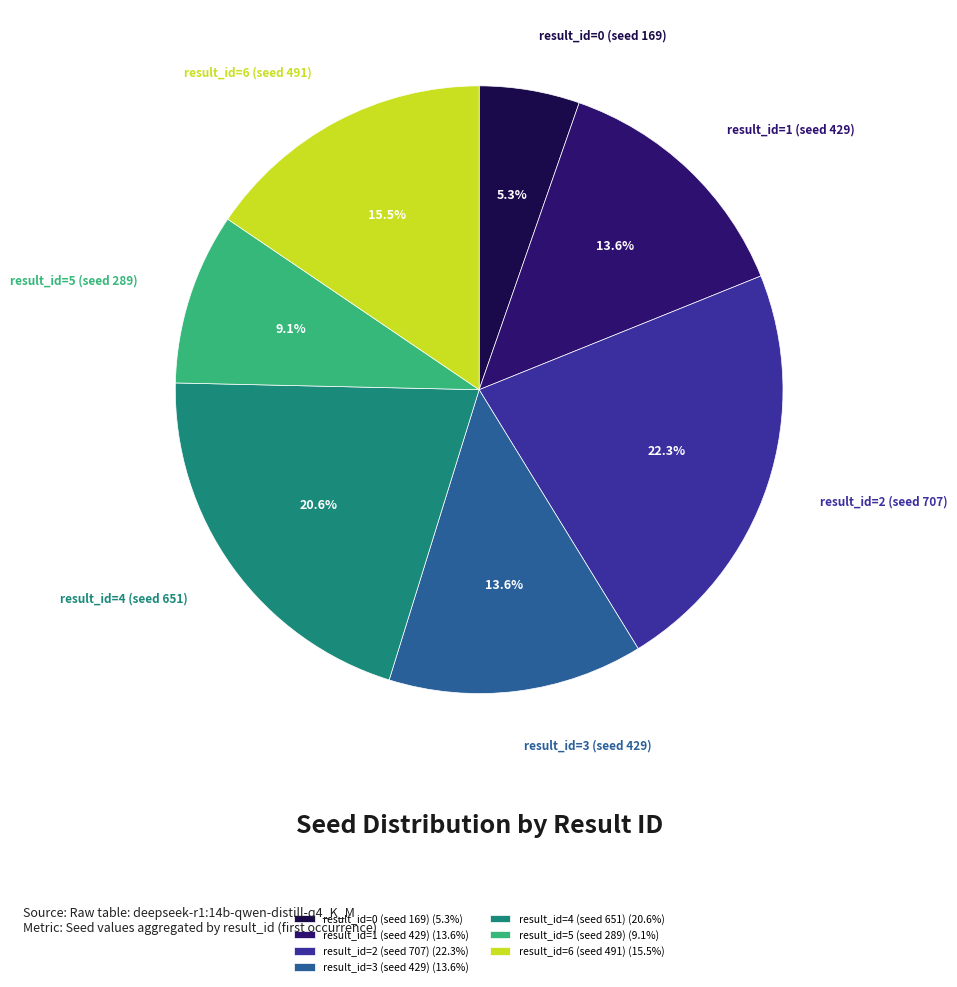

To the nearest percent, what is the difference between the largest and smallest slice percentages?

17%